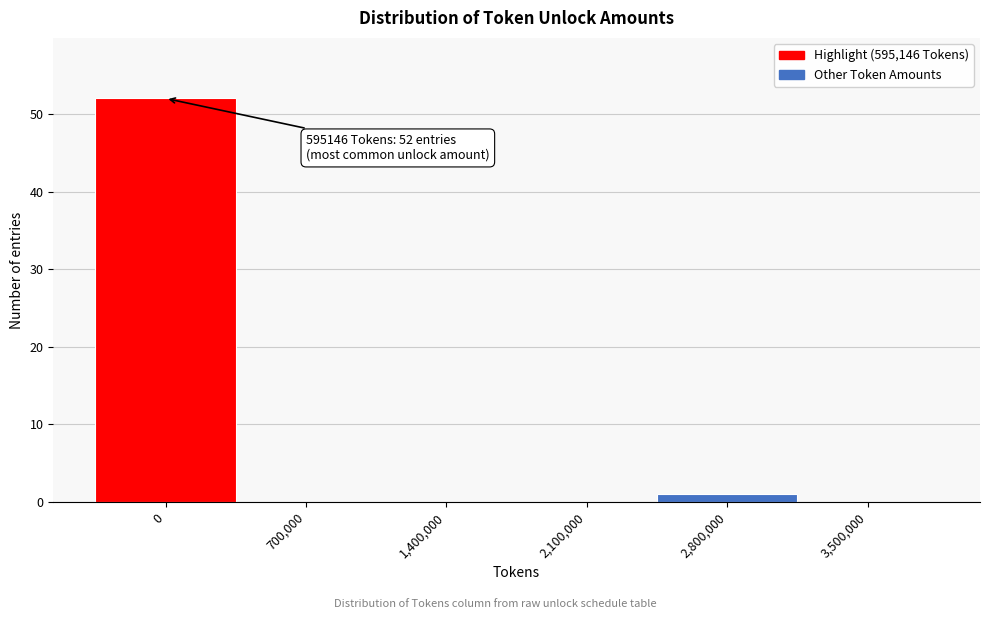

Reading left to right, transcribe all the data shown in this chart.

0=52	700,000=0	1,400,000=0	2,100,000=0	2,800,000=1	3,500,000=0